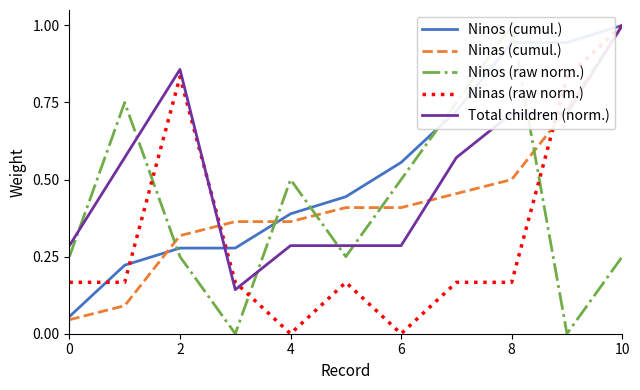

What is the difference between the maximum and minimum values in the Ninas (raw norm.) series?

1.0